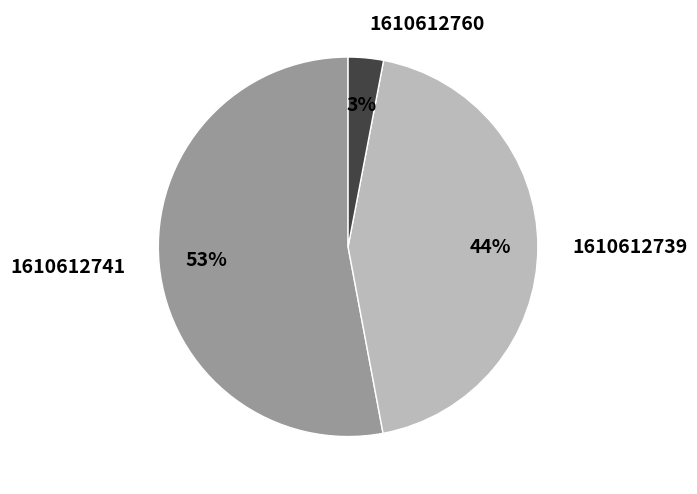

What percentage is the 1610612739 slice, to the nearest percent?

44%